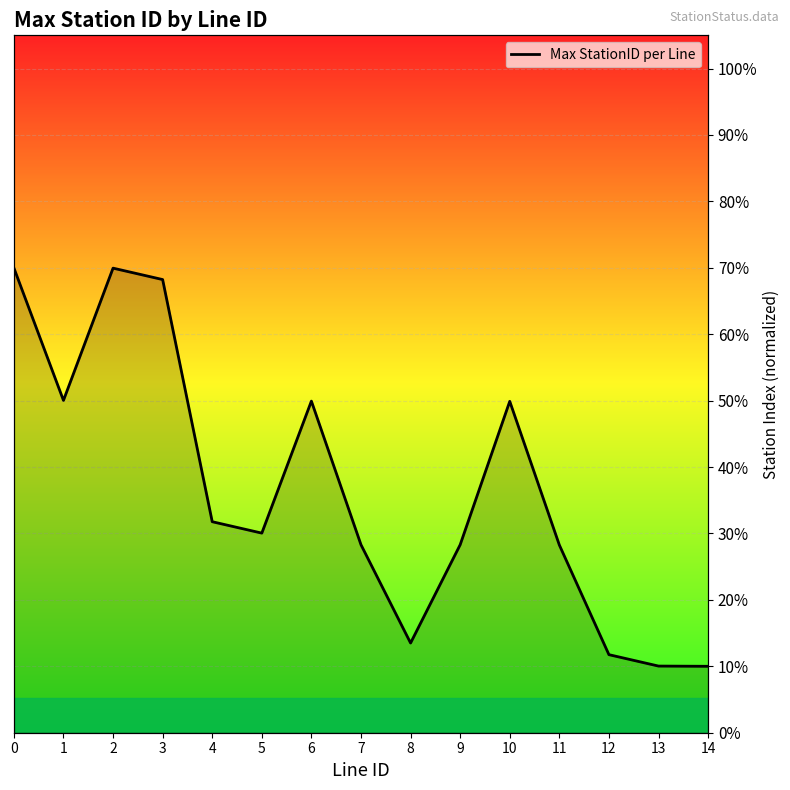

How many lines are shown in the chart?

1